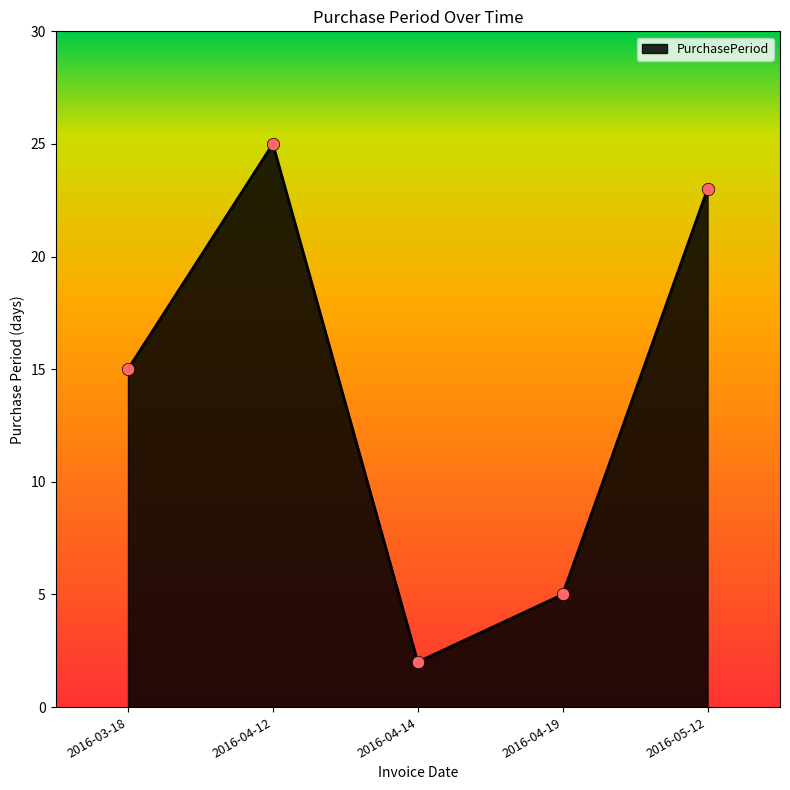

Approximately how many times larger is the value at 2016-03-18 compared to 2016-04-19?

3.0